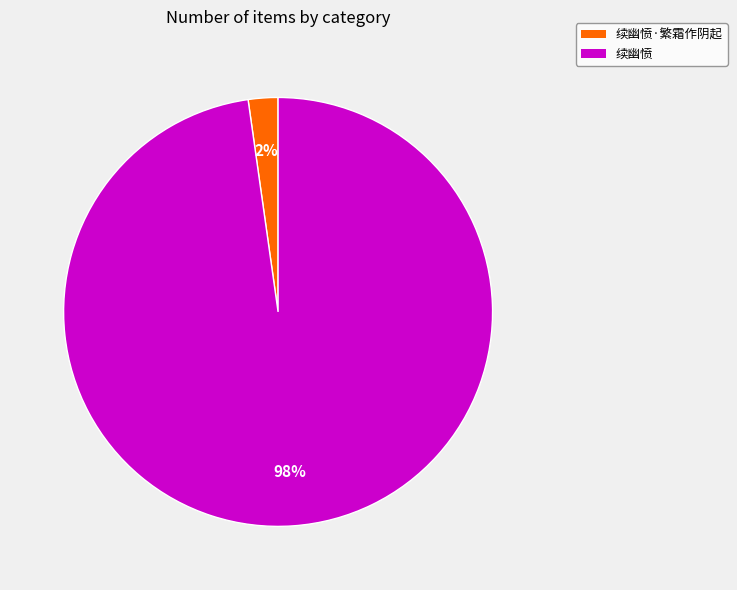

Do 续幽愤·繁霜作阴起 and 续幽愤 together represent more than half of the pie?

Yes